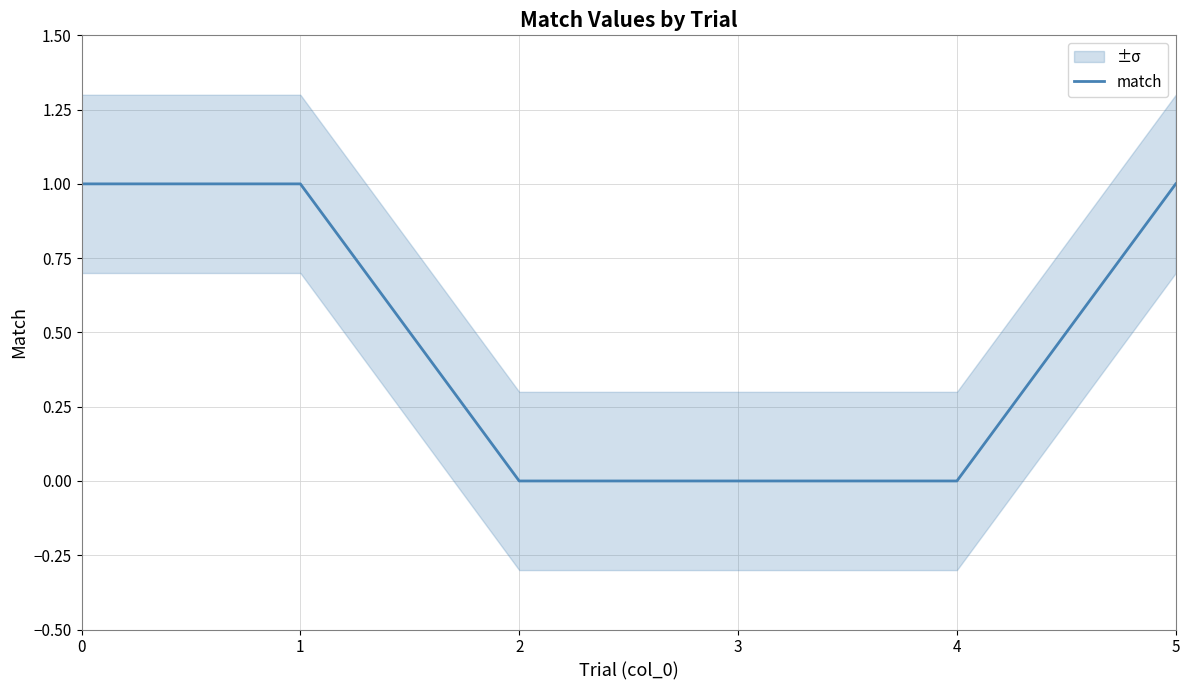

Between 2 and 5, which is larger?

5